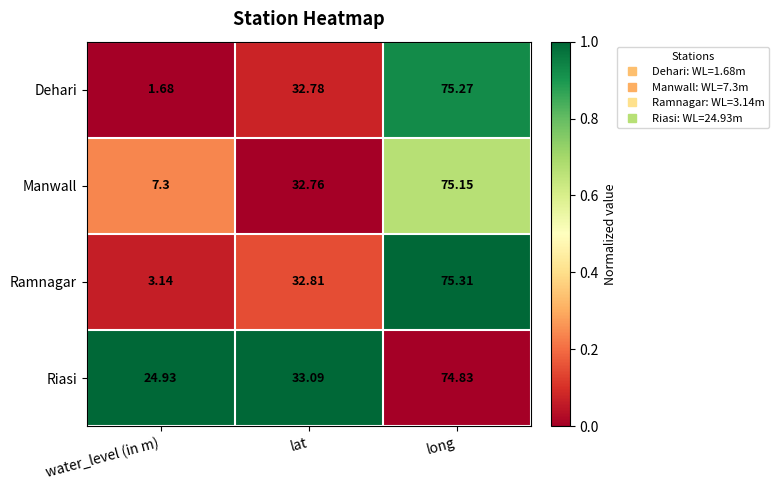

At which label does Riasi first exceed 33?

lat